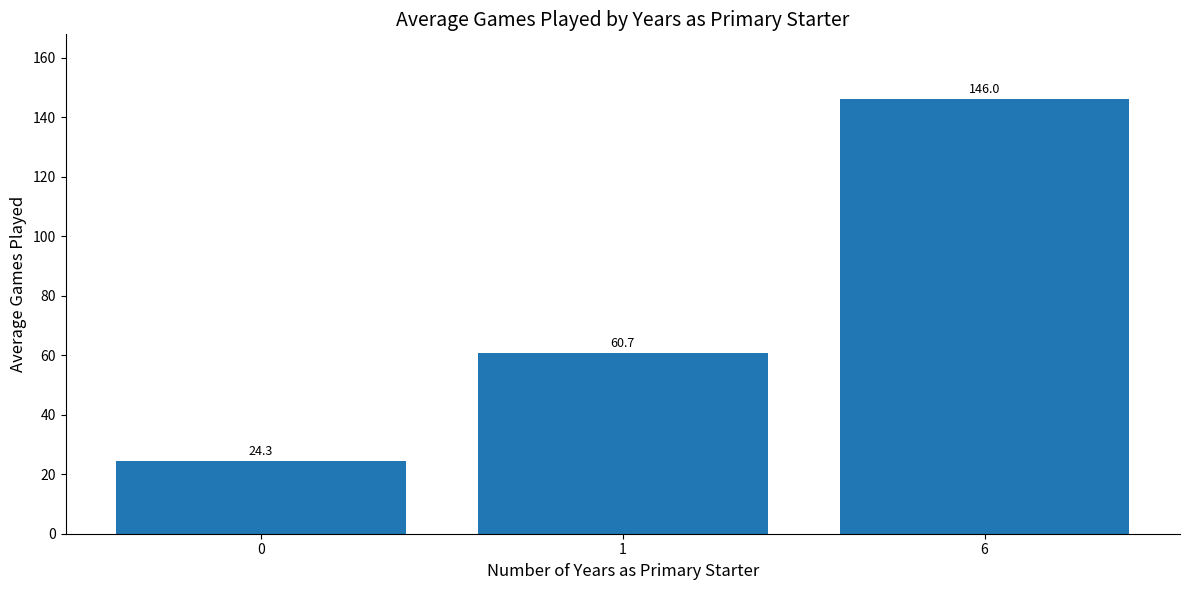

What is the value of the 1st bar from the left?

24.3